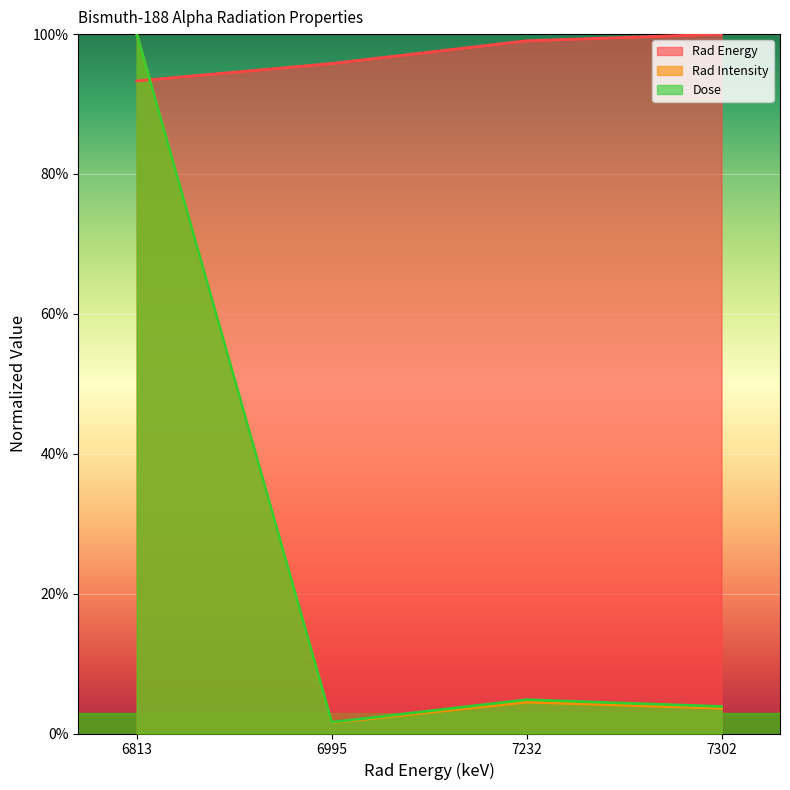

At which category is the sum across all series the highest?

6813